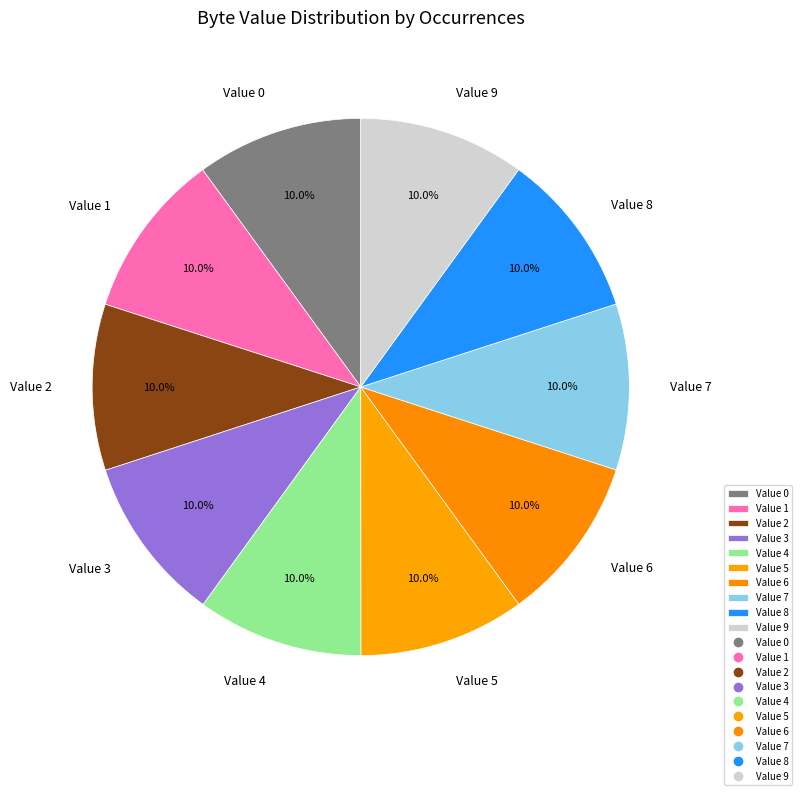

Is there a majority slice in this chart?

No